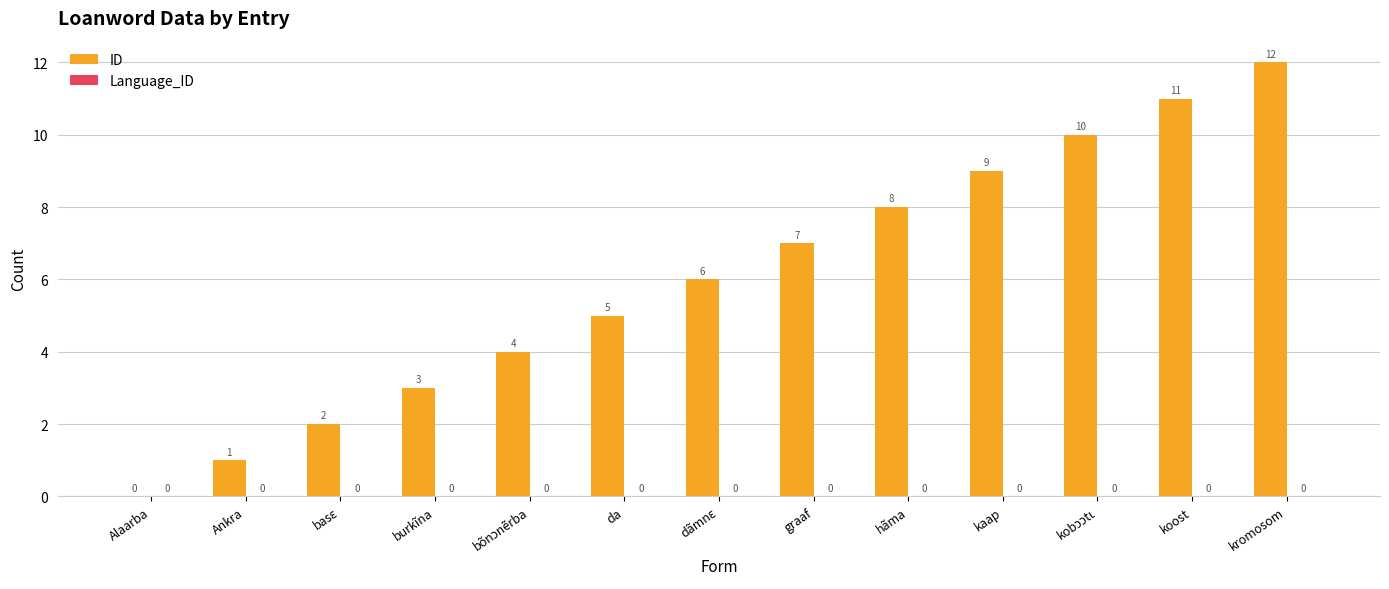

Read the value at kromosom, to the nearest 10.

10